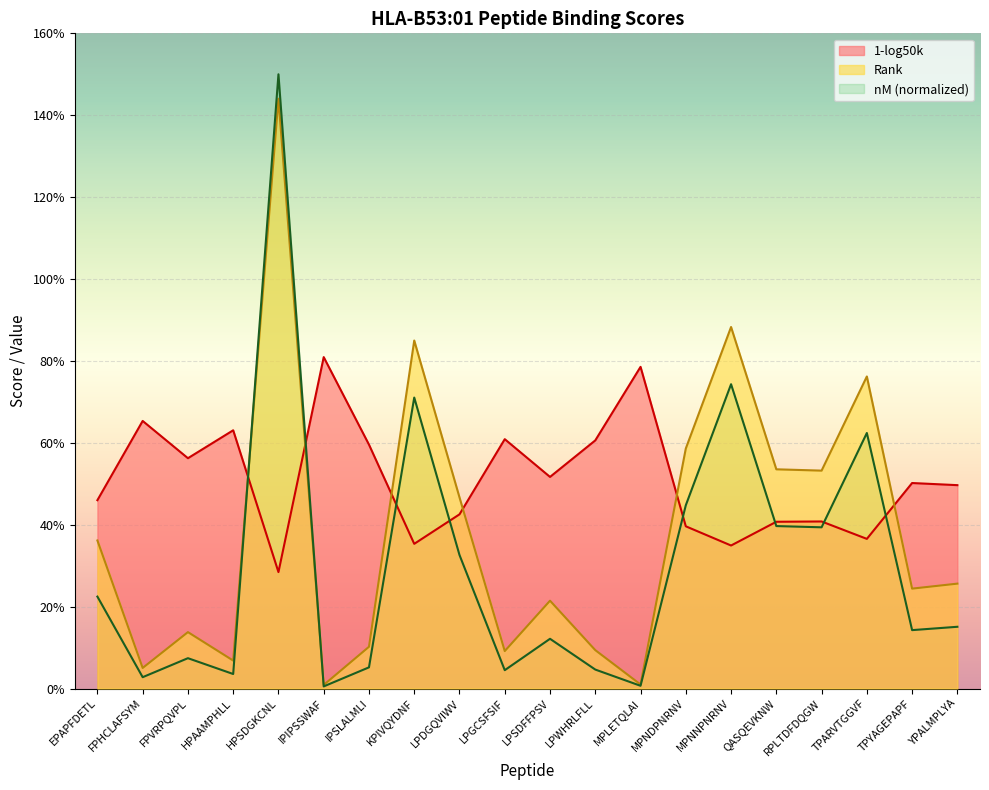

List the labels in order of 1-log50k value, smallest first.

HPSDGKCNL, MPNNPNRNV, KPIVQYDNF, TPARVTGGVF, MPNDPNRNV, QASQEVKNW, RPLTDFDQGW, LPDGQVIWV, EPAPFDETL, YPALMPLYA, TPYAGEPAPF, LPSDFFPSV, FPVRPQVPL, IPSLALMLI, LPWHRLFLL, LPGCSFSIF, HPAAMPHLL, FPHCLAFSYM, MPLETQLAI, IPIPSSWAF